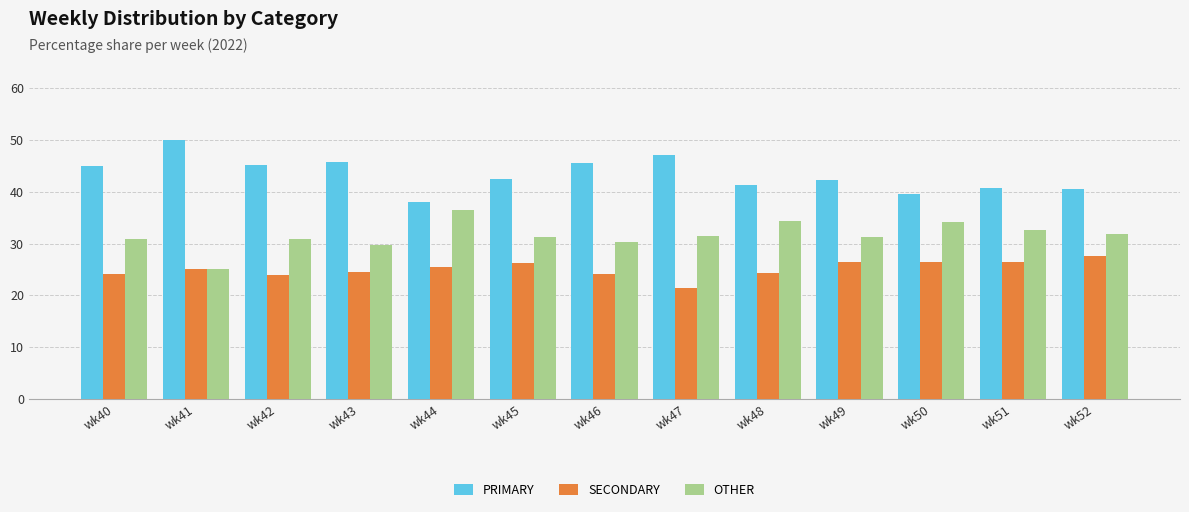

The value of SECONDARY at wk49 is 11.2. True or false?

False